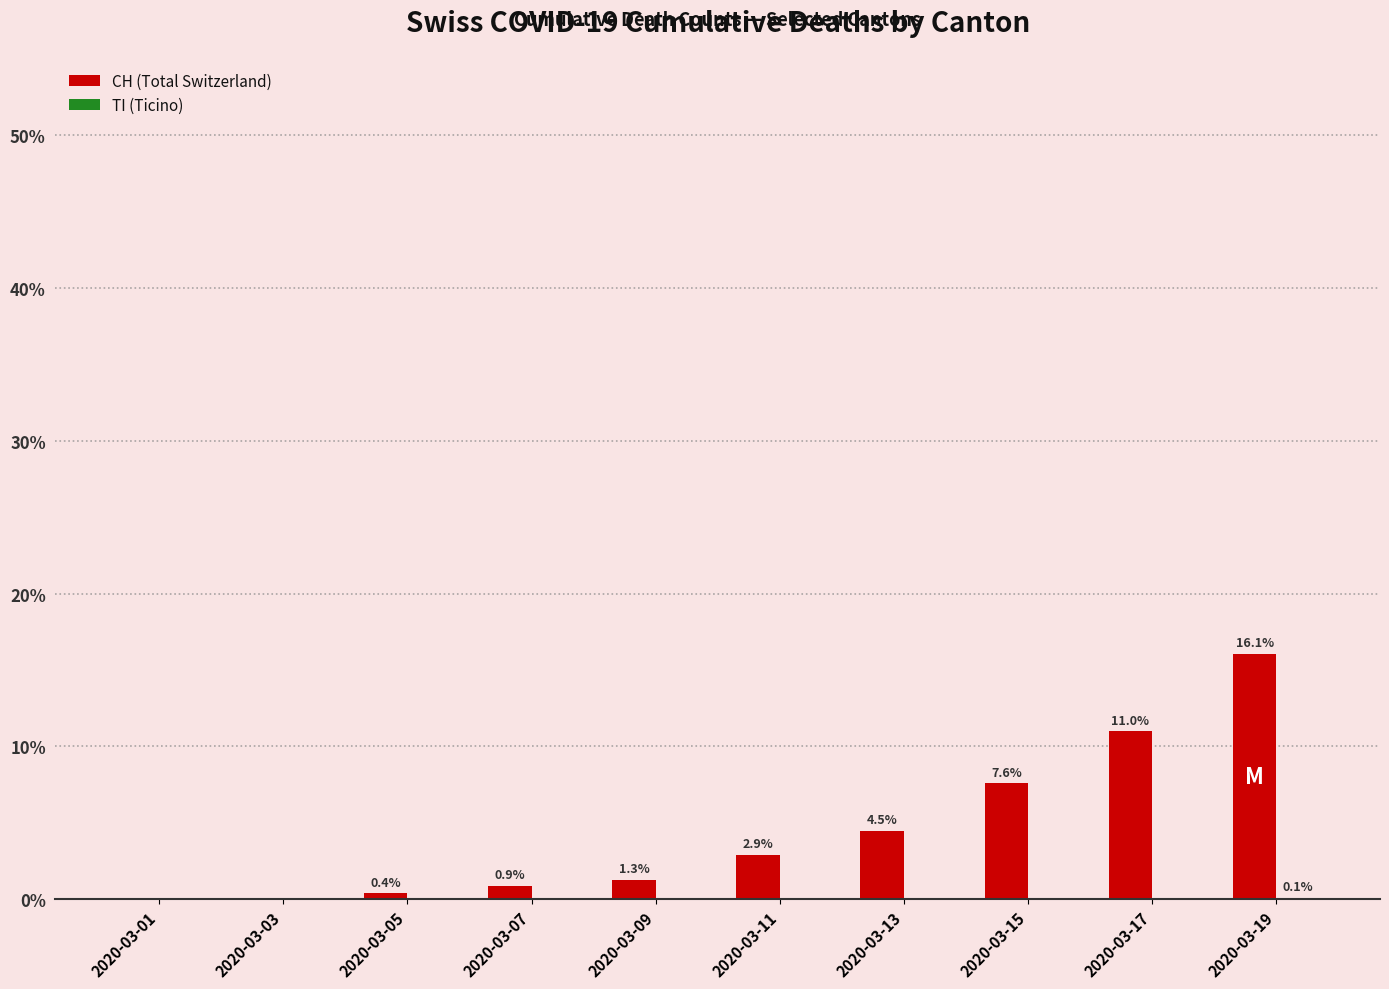

True or false: CH (Total Switzerland) has a value of 18.4 at 2020-03-17.

False